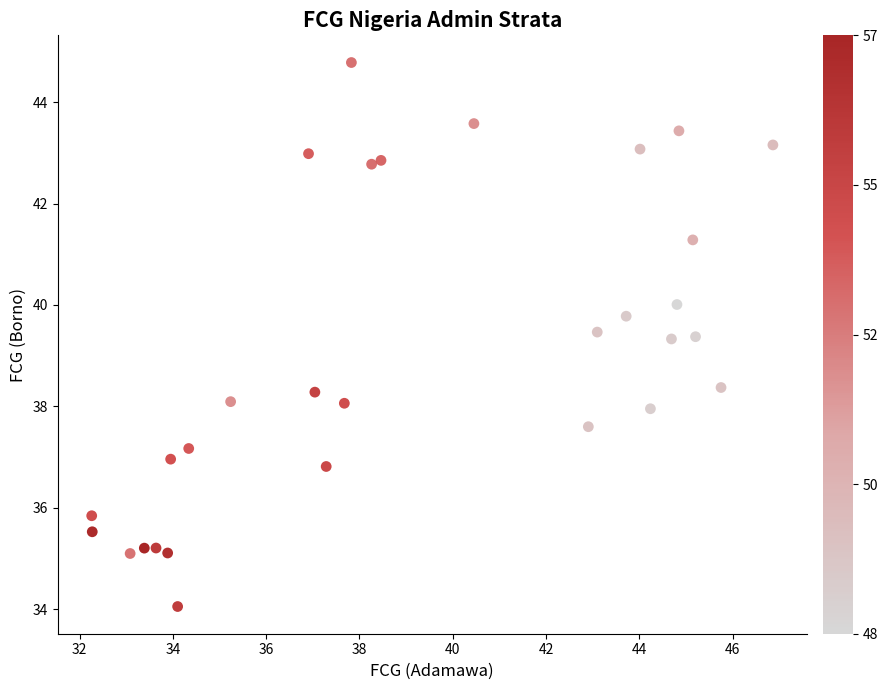

What is the range of X values (max minus min)?

14.6